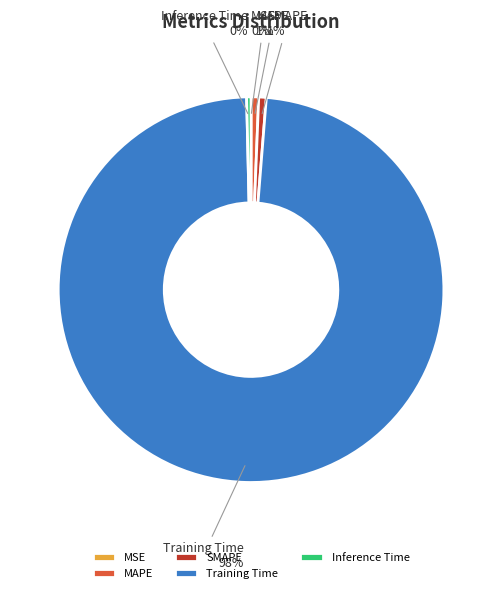

True or false: Training Time accounts for 98% of the total.

True